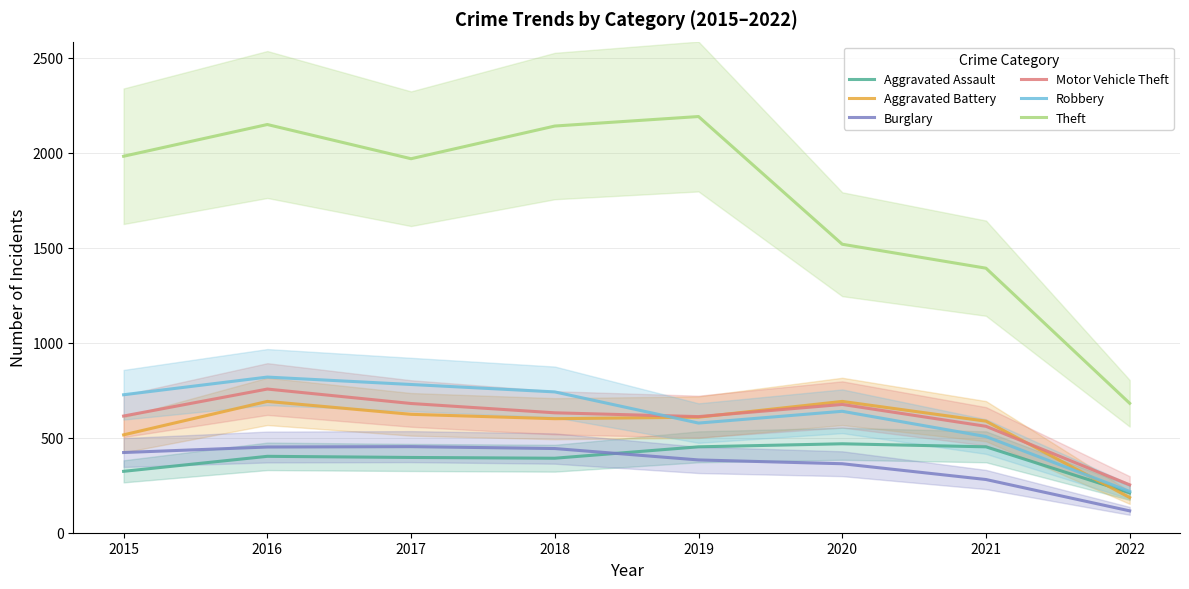

At how many categories does at least one series exceed 2076?

3